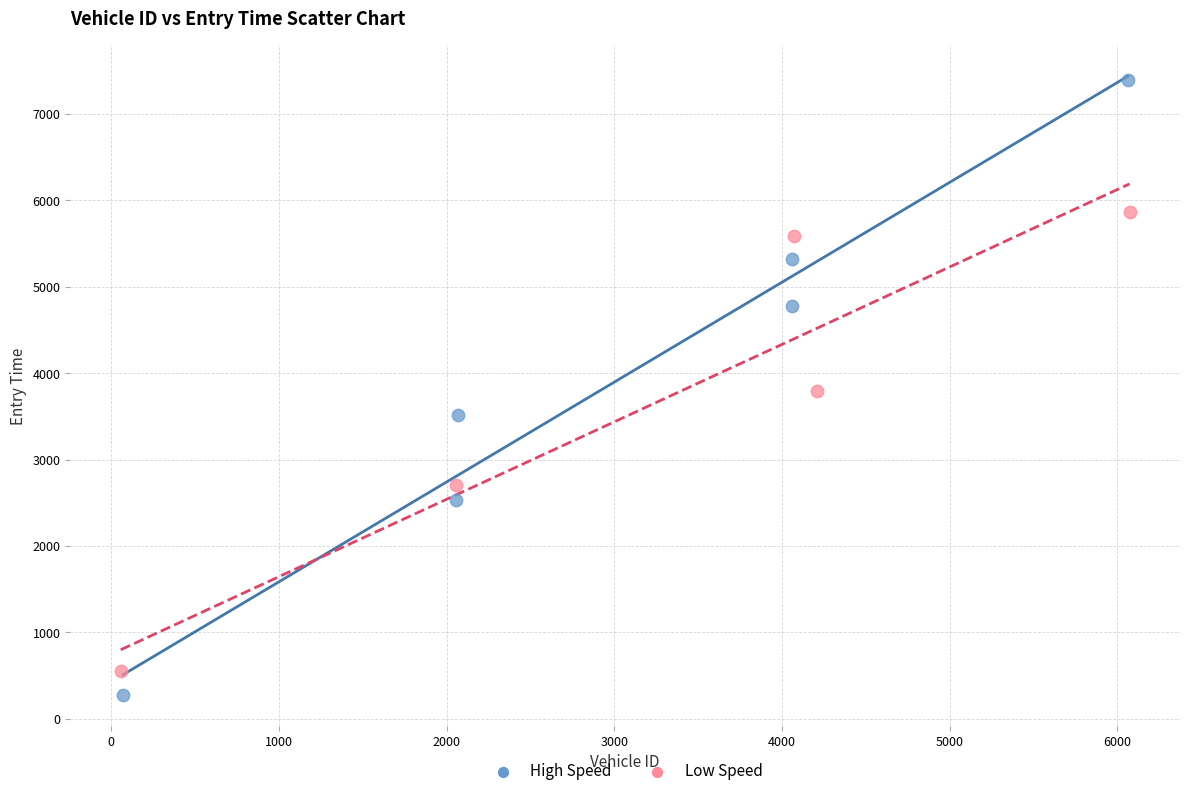

Which series has the largest Y range (max minus min)?

High Speed